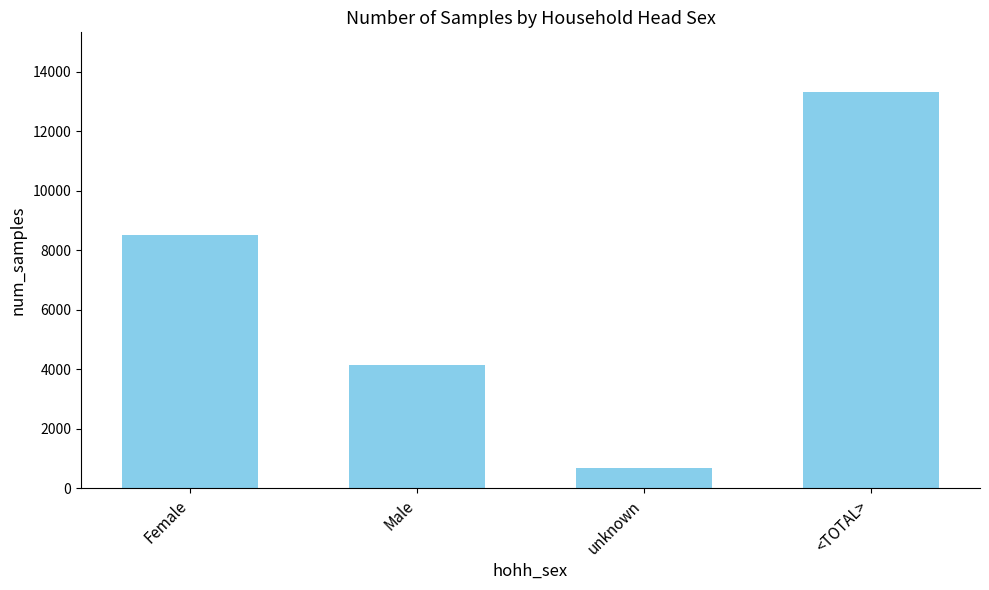

Reading left to right, extract all data points from this chart.

8499	4134	689	13322